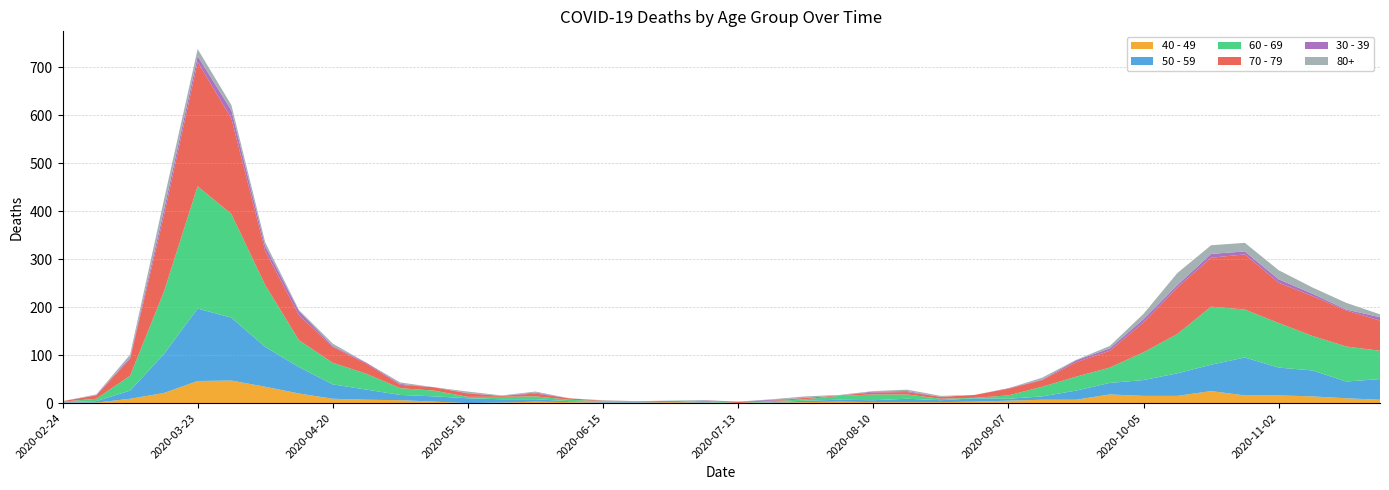

Reading left to right, list all the values displayed in this chart.

40 - 49: 2020-02-24=1	2020-03-02=1	2020-03-09=9	2020-03-16=21	2020-03-23=46	2020-03-30=47	2020-04-06=34	2020-04-13=20	2020-04-20=9	2020-04-27=7	2020-05-04=6	2020-05-11=3	2020-05-18=0	2020-05-25=1	2020-06-01=3	2020-06-08=2	2020-06-15=1	2020-06-22=1	2020-06-29=2	2020-07-06=1	2020-07-13=0	2020-07-20=1	2020-07-27=2	2020-08-03=3	2020-08-10=2	2020-08-17=2	2020-08-24=2	2020-08-31=3	2020-09-07=5	2020-09-14=7	2020-09-21=7	2020-09-28=18	2020-10-05=15	2020-10-12=15	2020-10-19=25	2020-10-26=16	2020-11-02=16	2020-11-09=14	2020-11-16=10	2020-11-23=7
50 - 59: 2020-02-24=1	2020-03-02=3	2020-03-09=17	2020-03-16=81	2020-03-23=151	2020-03-30=131	2020-04-06=83	2020-04-13=55	2020-04-20=30	2020-04-27=21	2020-05-04=11	2020-05-11=11	2020-05-18=10	2020-05-25=7	2020-06-01=5	2020-06-08=2	2020-06-15=2	2020-06-22=2	2020-06-29=3	2020-07-06=1	2020-07-13=0	2020-07-20=1	2020-07-27=3	2020-08-03=4	2020-08-10=4	2020-08-17=7	2020-08-24=4	2020-08-31=7	2020-09-07=4	2020-09-14=7	2020-09-21=19	2020-09-28=24	2020-10-05=33	2020-10-12=47	2020-10-19=55	2020-10-26=79	2020-11-02=58	2020-11-09=54	2020-11-16=35	2020-11-23=43
60 - 69: 2020-02-24=1	2020-03-02=5	2020-03-09=31	2020-03-16=130	2020-03-23=255	2020-03-30=216	2020-04-06=129	2020-04-13=56	2020-04-20=45	2020-04-27=33	2020-05-04=14	2020-05-11=12	2020-05-18=3	2020-05-25=5	2020-06-01=6	2020-06-08=3	2020-06-15=1	2020-06-22=0	2020-06-29=0	2020-07-06=3	2020-07-13=0	2020-07-20=2	2020-07-27=3	2020-08-03=8	2020-08-10=12	2020-08-17=9	2020-08-24=3	2020-08-31=1	2020-09-07=7	2020-09-14=20	2020-09-21=29	2020-09-28=32	2020-10-05=58	2020-10-12=82	2020-10-19=121	2020-10-26=100	2020-11-02=93	2020-11-09=72	2020-11-16=73	2020-11-23=59
70 - 79: 2020-02-24=1	2020-03-02=7	2020-03-09=35	2020-03-16=158	2020-03-23=259	2020-03-30=199	2020-04-06=71	2020-04-13=52	2020-04-20=33	2020-04-27=21	2020-05-04=7	2020-05-11=7	2020-05-18=7	2020-05-25=2	2020-06-01=6	2020-06-08=3	2020-06-15=1	2020-06-22=1	2020-06-29=0	2020-07-06=0	2020-07-13=3	2020-07-20=1	2020-07-27=3	2020-08-03=1	2020-08-10=4	2020-08-17=5	2020-08-24=4	2020-08-31=6	2020-09-07=14	2020-09-14=14	2020-09-21=30	2020-09-28=35	2020-10-05=62	2020-10-12=97	2020-10-19=102	2020-10-26=115	2020-11-02=84	2020-11-09=83	2020-11-16=75	2020-11-23=63
30 - 39: 2020-02-24=0	2020-03-02=1	2020-03-09=3	2020-03-16=12	2020-03-23=12	2020-03-30=17	2020-04-06=10	2020-04-13=9	2020-04-20=2	2020-04-27=2	2020-05-04=2	2020-05-11=0	2020-05-18=1	2020-05-25=0	2020-06-01=2	2020-06-08=0	2020-06-15=0	2020-06-22=0	2020-06-29=0	2020-07-06=1	2020-07-13=0	2020-07-20=2	2020-07-27=0	2020-08-03=0	2020-08-10=2	2020-08-17=2	2020-08-24=0	2020-08-31=0	2020-09-07=1	2020-09-14=1	2020-09-21=4	2020-09-28=5	2020-10-05=7	2020-10-12=5	2020-10-19=8	2020-10-26=6	2020-11-02=7	2020-11-09=5	2020-11-16=2	2020-11-23=7
80+: 2020-02-24=0	2020-03-02=1	2020-03-09=6	2020-03-16=21	2020-03-23=15	2020-03-30=11	2020-04-06=8	2020-04-13=2	2020-04-20=5	2020-04-27=0	2020-05-04=3	2020-05-11=0	2020-05-18=3	2020-05-25=1	2020-06-01=2	2020-06-08=0	2020-06-15=1	2020-06-22=0	2020-06-29=0	2020-07-06=0	2020-07-13=0	2020-07-20=1	2020-07-27=3	2020-08-03=1	2020-08-10=1	2020-08-17=3	2020-08-24=2	2020-08-31=0	2020-09-07=0	2020-09-14=4	2020-09-21=1	2020-09-28=5	2020-10-05=11	2020-10-12=25	2020-10-19=18	2020-10-26=18	2020-11-02=19	2020-11-09=13	2020-11-16=14	2020-11-23=6